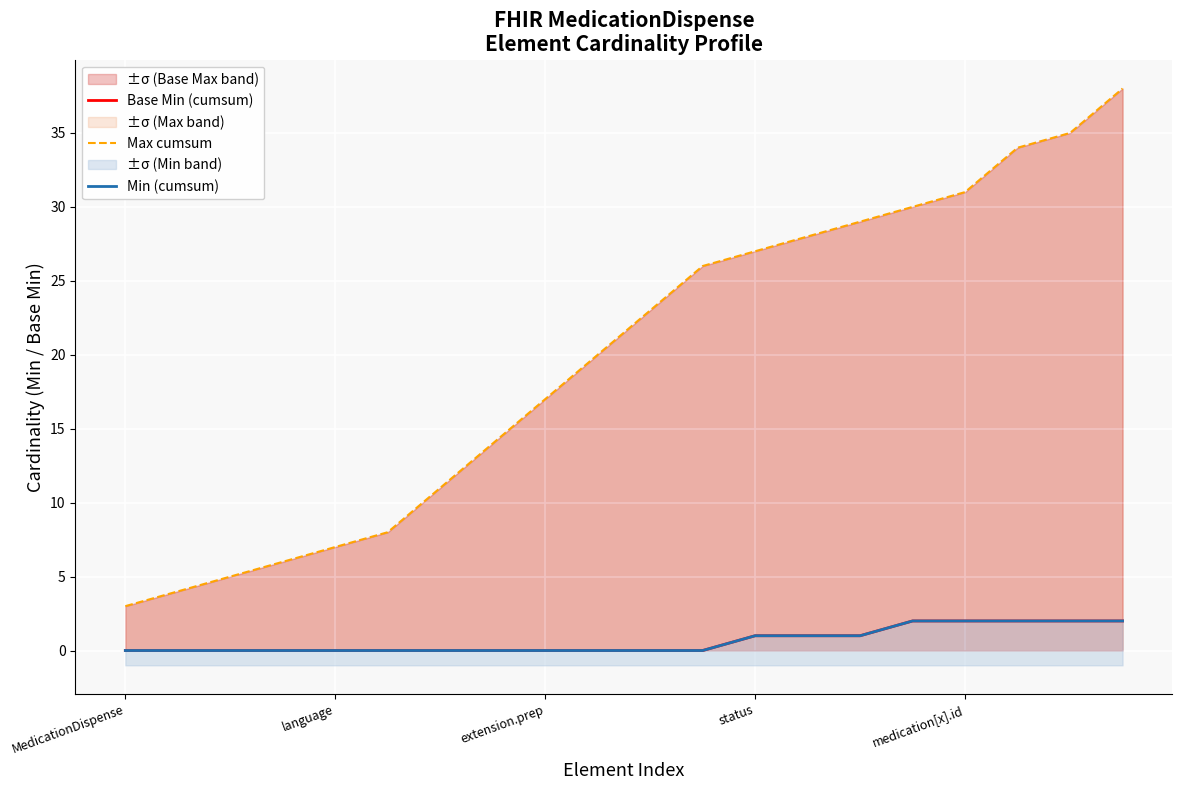

Reading right to left, extract all data points from this chart.

Base Min (cumsum): 2	2	2	2	2	1	1	1	0	0	0	0	0	0	0	0	0	0	0	0
Max cumsum: 38	35	34	31	30	29	28	27	26	23	20	17	14	11	8	7	6	5	4	3
Min (cumsum): 2	2	2	2	2	1	1	1	0	0	0	0	0	0	0	0	0	0	0	0